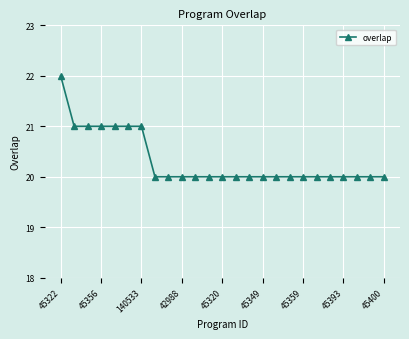

What is the sum of all values?

508